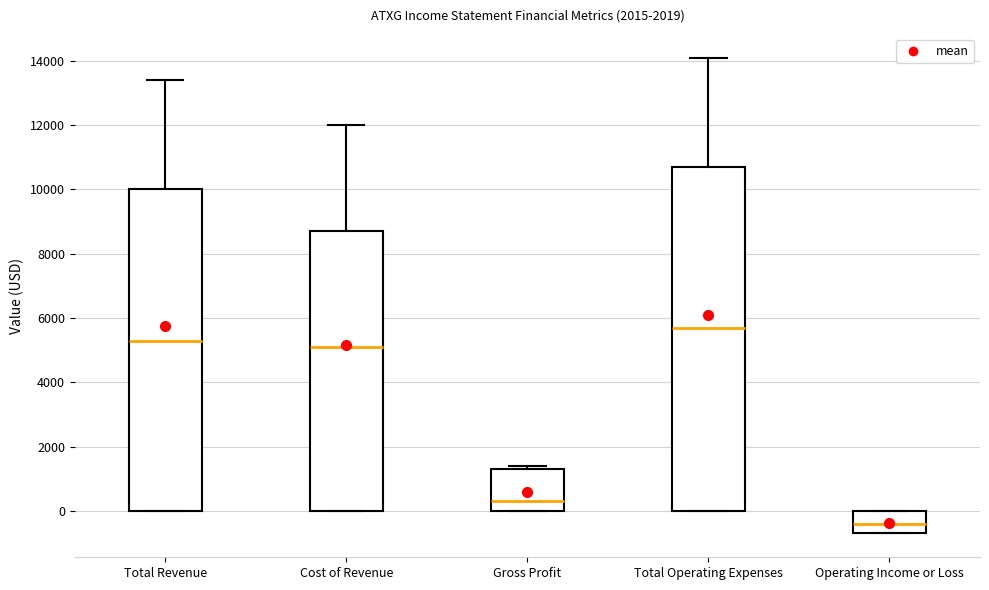

Where does the median line of the box for Operating Income or Loss sit on the y-axis? The values are not printed on the chart, so give them approximately, as read against the axis.

-400